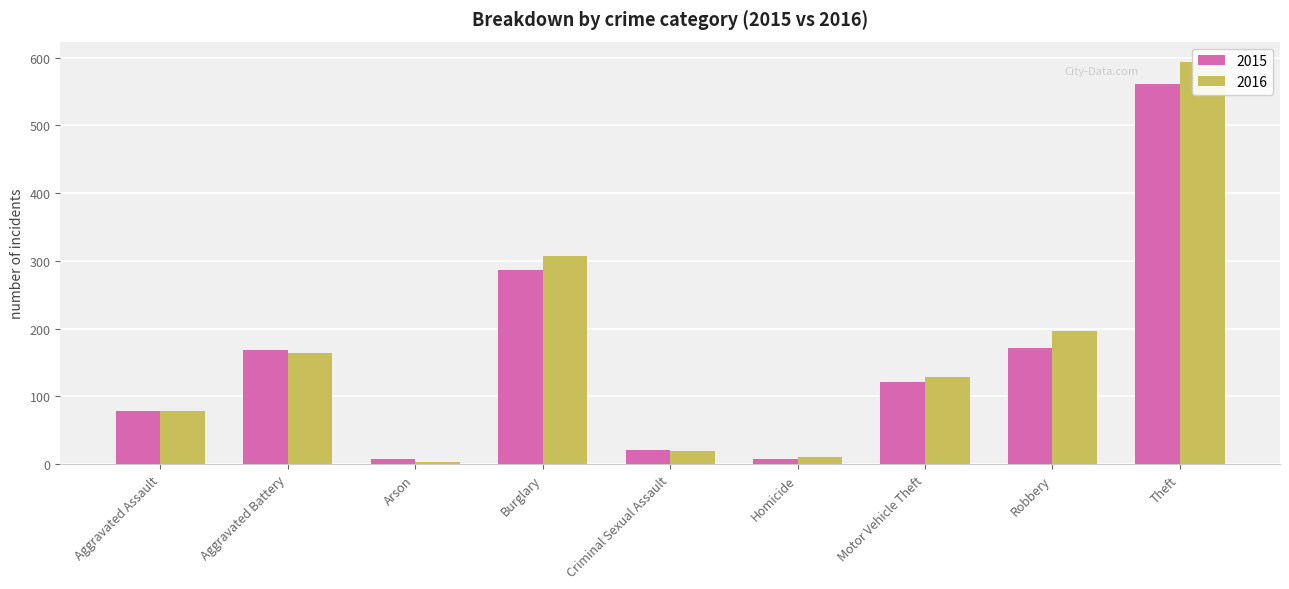

At how many categories does at least one series exceed 454?

1